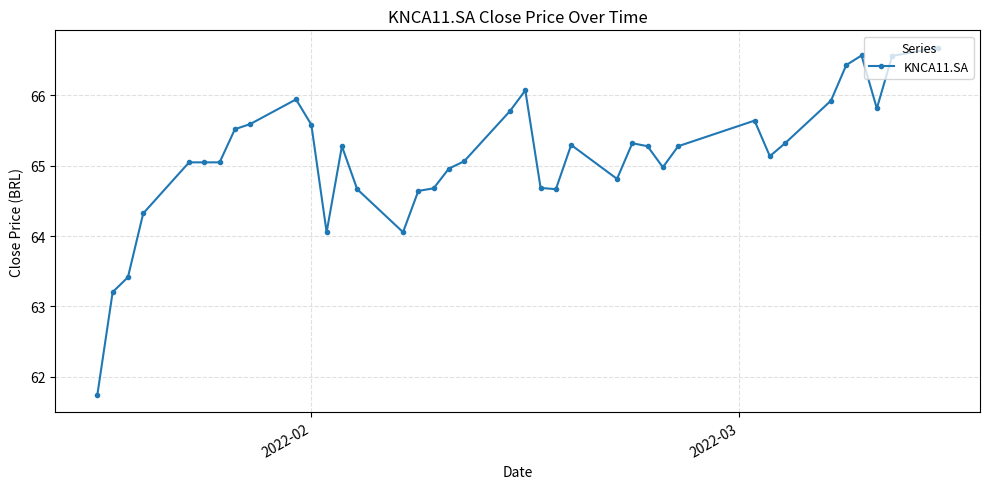

What is the value of the 38th point from the left?

66.7